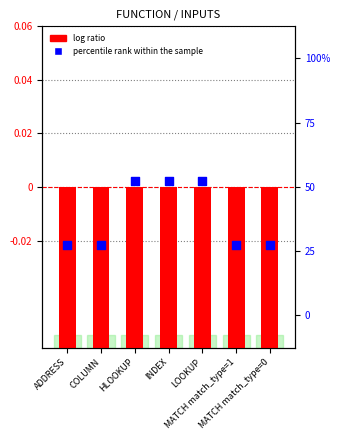

At which category is the sum across all series the highest?

HLOOKUP